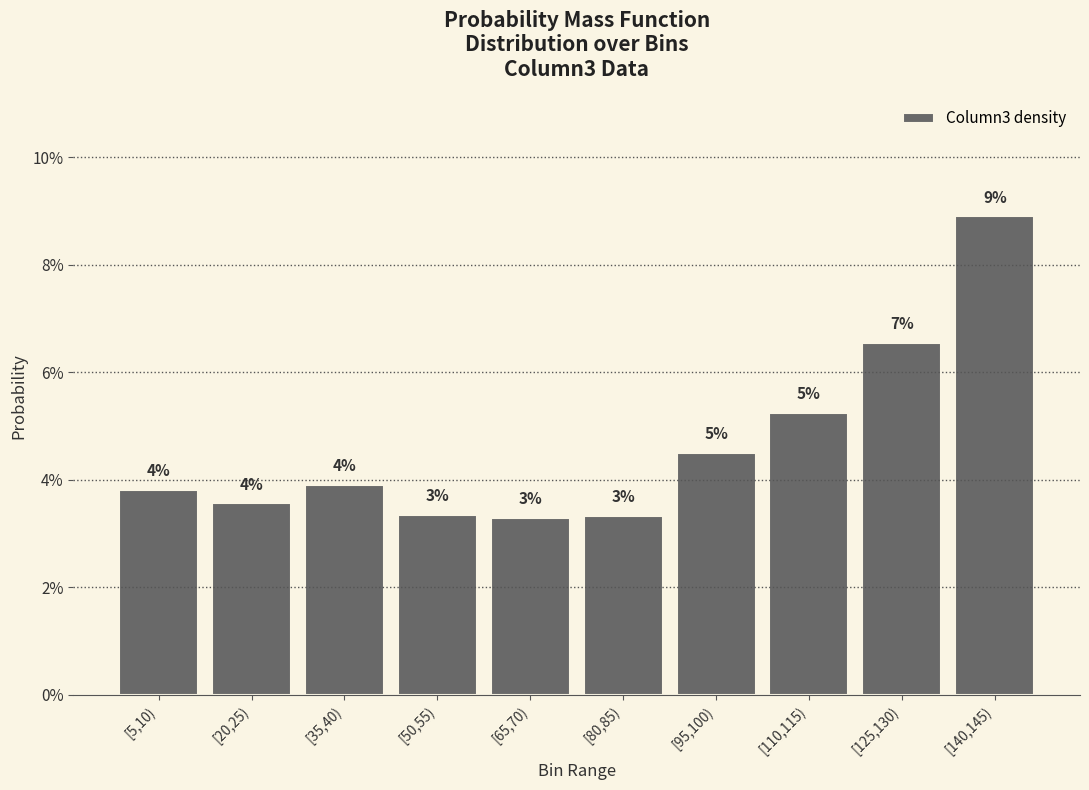

Does the chart contain any negative values?

No